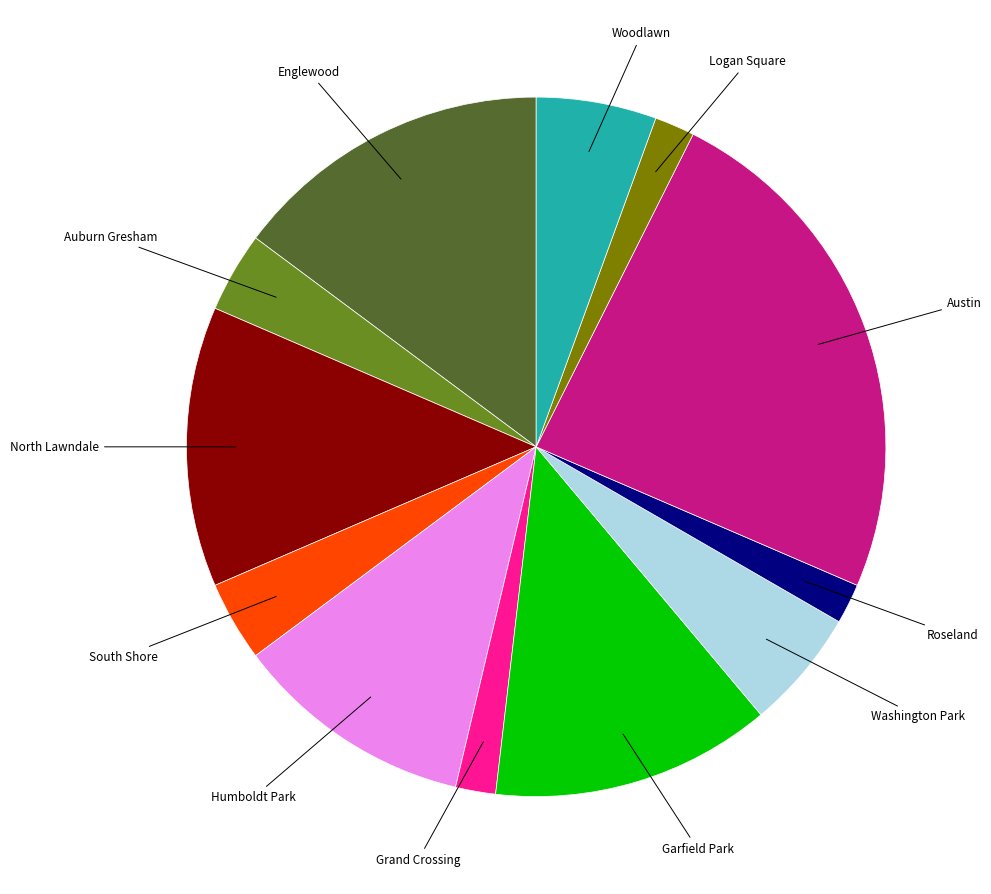

Does any single category account for the majority?

No